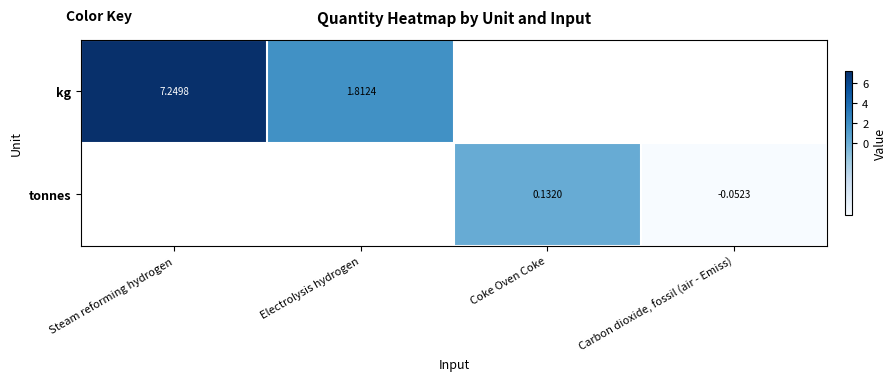

Which series has the largest range (max minus min)?

kg